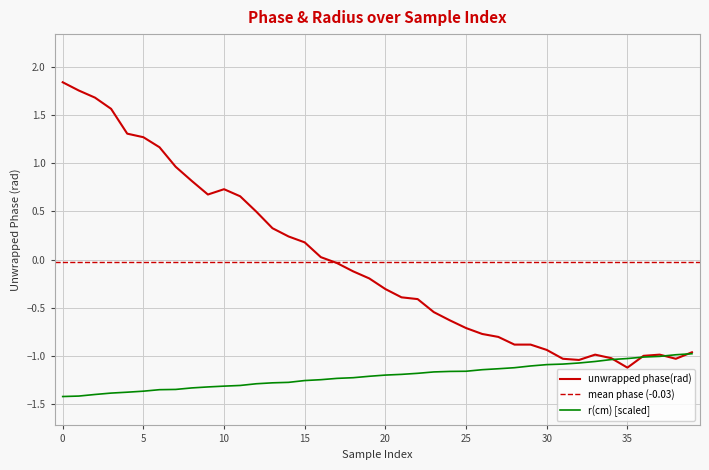

Reading left to right, what are all the values shown in this chart?

unwrapped phase(rad): 0=1.8	1=1.8	2=1.7	3=1.6	4=1.3	5=1.3	6=1.2	7=1.0	8=0.8	9=0.7	10=0.7	11=0.7	12=0.5	13=0.3	14=0.2	15=0.2	16=0.0	17=-0.0	18=-0.1	19=-0.2	20=-0.3	21=-0.4	22=-0.4	23=-0.5	24=-0.6	25=-0.7	26=-0.8	27=-0.8	28=-0.9	29=-0.9	30=-0.9	31=-1.0	32=-1.0	33=-1.0	34=-1.0	35=-1.1	36=-1.0	37=-1.0	38=-1.0	39=-1.0
r(cm): 0=-1.4	1=-1.4	2=-1.4	3=-1.4	4=-1.4	5=-1.4	6=-1.4	7=-1.3	8=-1.3	9=-1.3	10=-1.3	11=-1.3	12=-1.3	13=-1.3	14=-1.3	15=-1.3	16=-1.2	17=-1.2	18=-1.2	19=-1.2	20=-1.2	21=-1.2	22=-1.2	23=-1.2	24=-1.2	25=-1.2	26=-1.1	27=-1.1	28=-1.1	29=-1.1	30=-1.1	31=-1.1	32=-1.1	33=-1.1	34=-1.0	35=-1.0	36=-1.0	37=-1.0	38=-1.0	39=-1.0